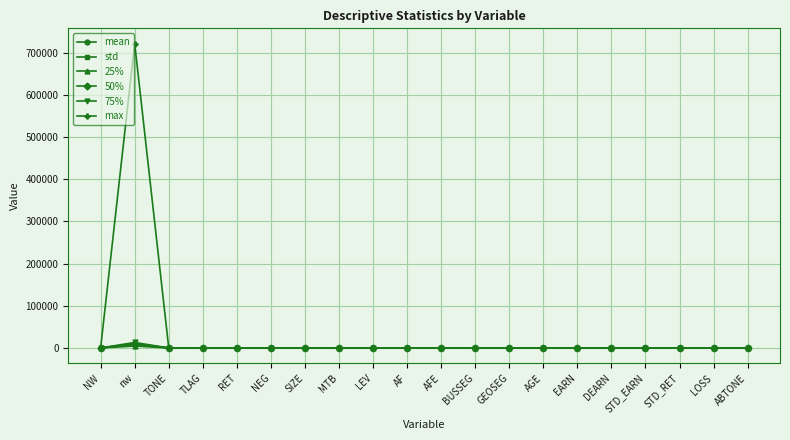

What is the average value of the 25% series?

229.8